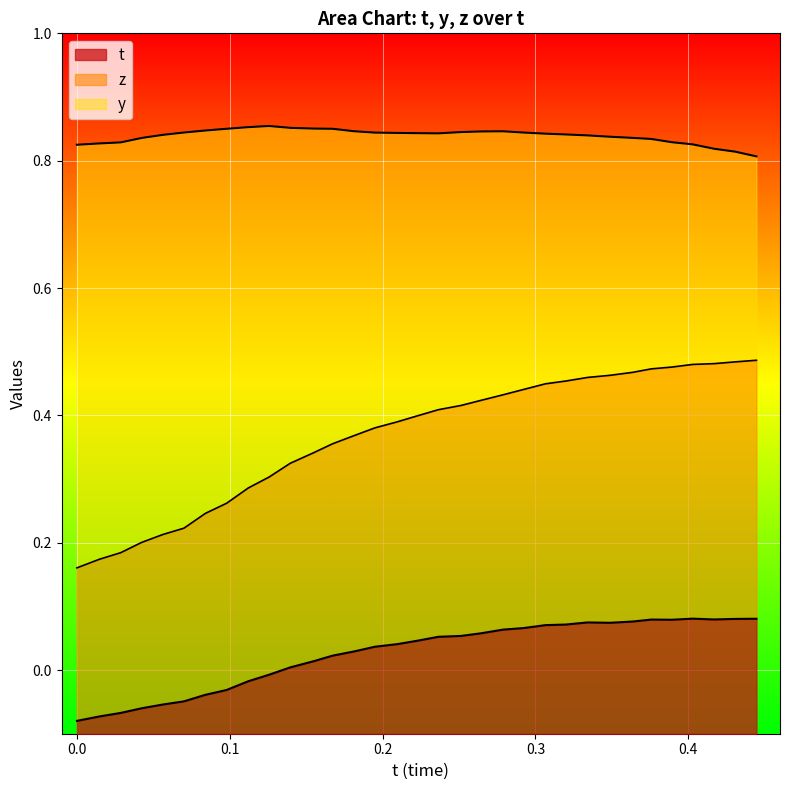

What is the sum of the t values at 0.3757858 and 0.4028168?

0.2